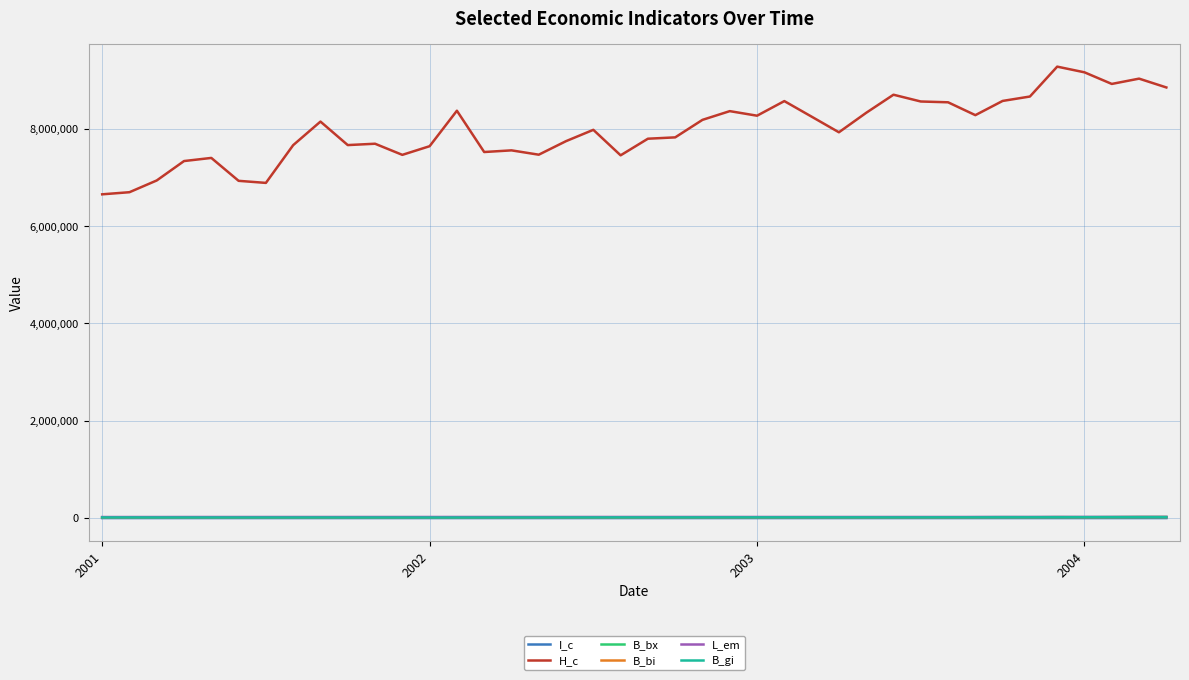

What is the maximum value shown in the chart?

9278551.0